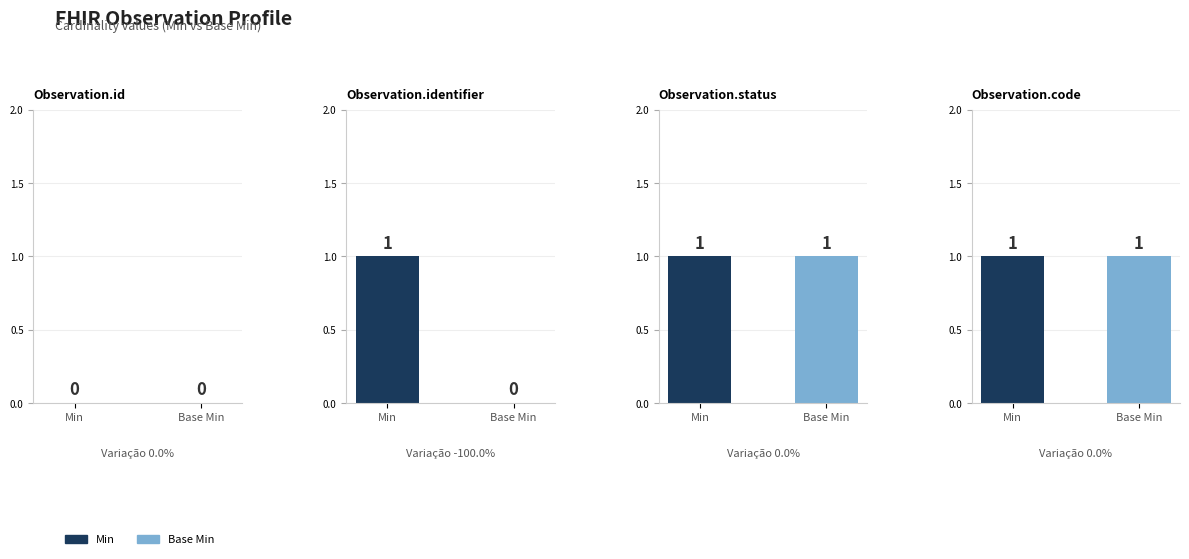

The value of Min at Observation.identifier.use is 0. True or false?

False